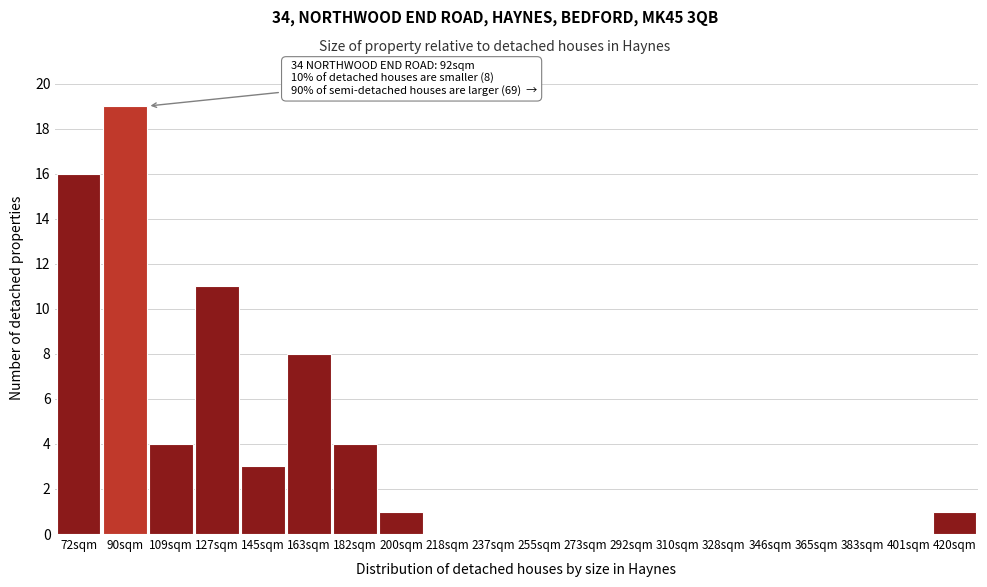

Reading right to left, what are all the values shown in this chart?

420sqm=1	401sqm=0	383sqm=0	365sqm=0	346sqm=0	328sqm=0	310sqm=0	292sqm=0	273sqm=0	255sqm=0	237sqm=0	218sqm=0	200sqm=1	182sqm=4	163sqm=8	145sqm=3	127sqm=11	109sqm=4	90sqm=19	72sqm=16